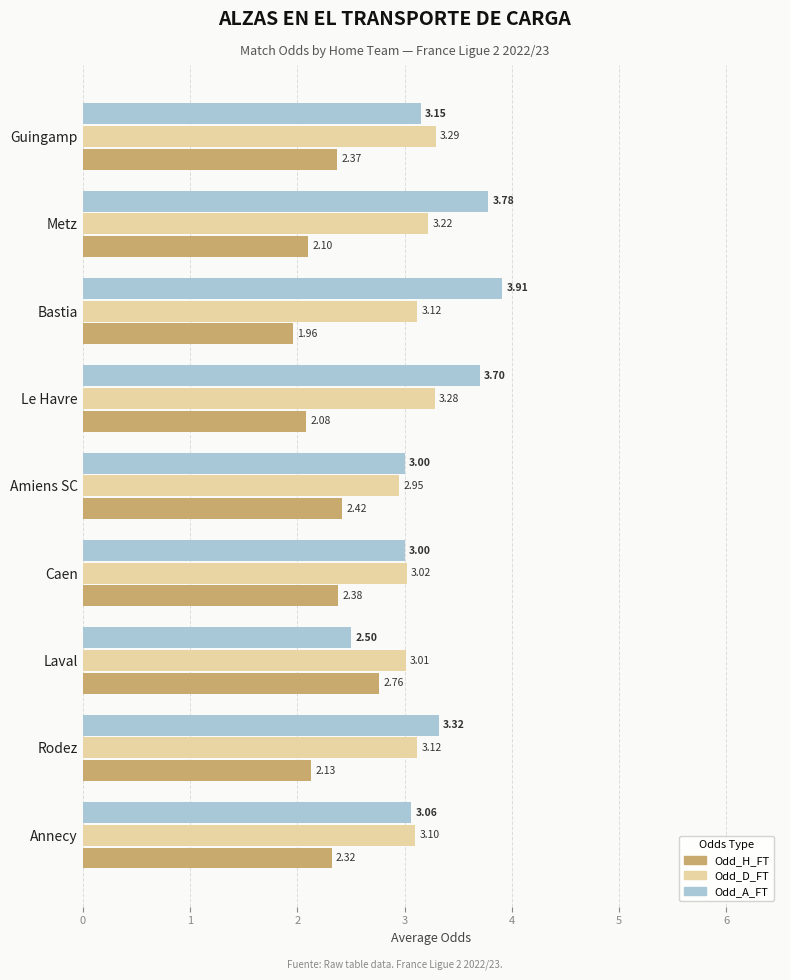

What is the spread (max minus min) of values at Le Havre?

1.6